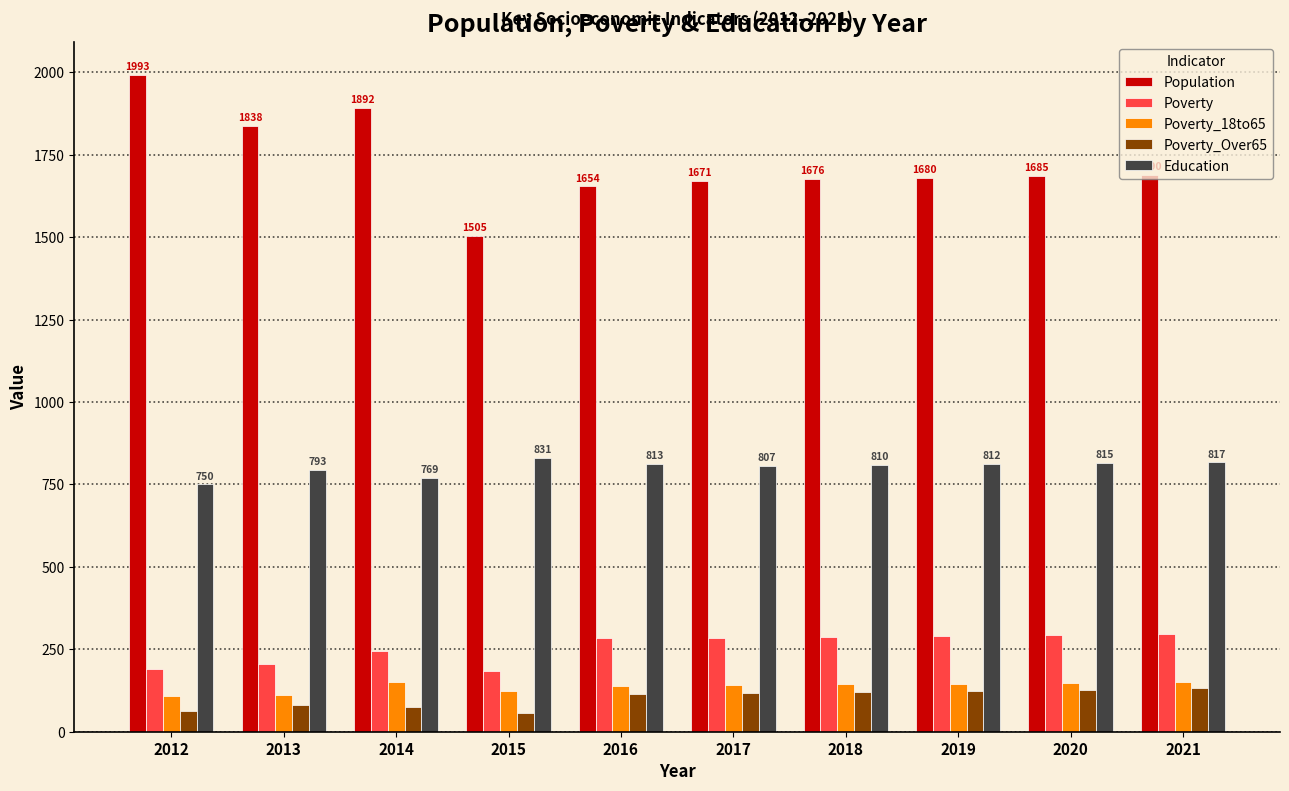

How many groups of bars are there?

10